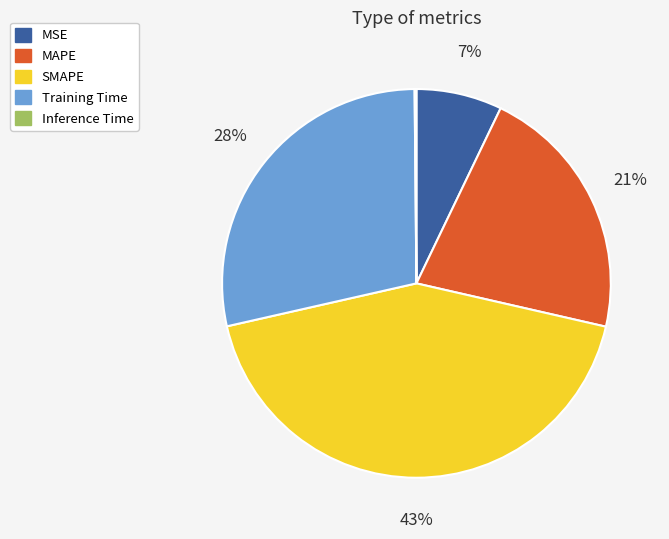

To the nearest percent, what is the average slice percentage?

20%